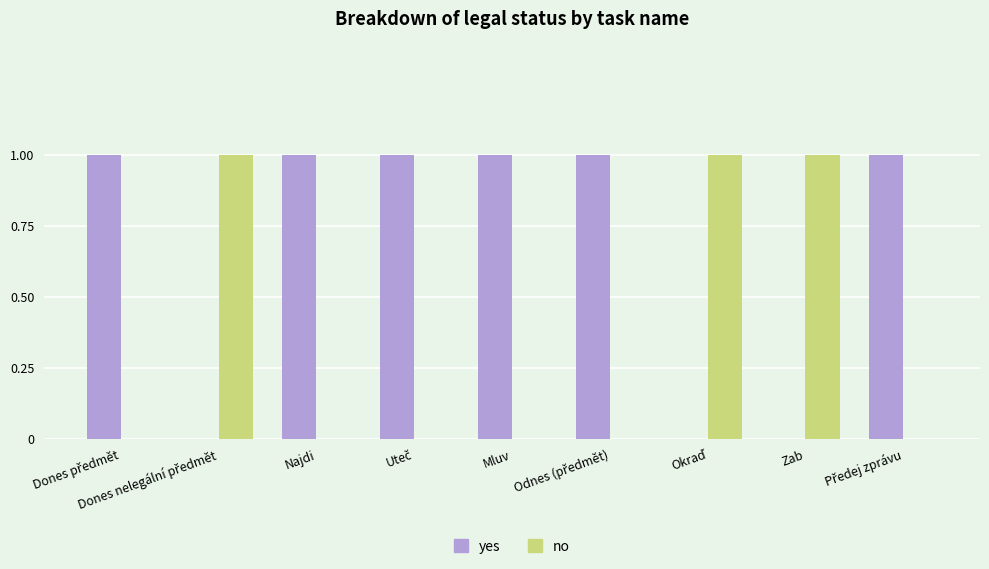

How many distinct data groups are displayed?

2